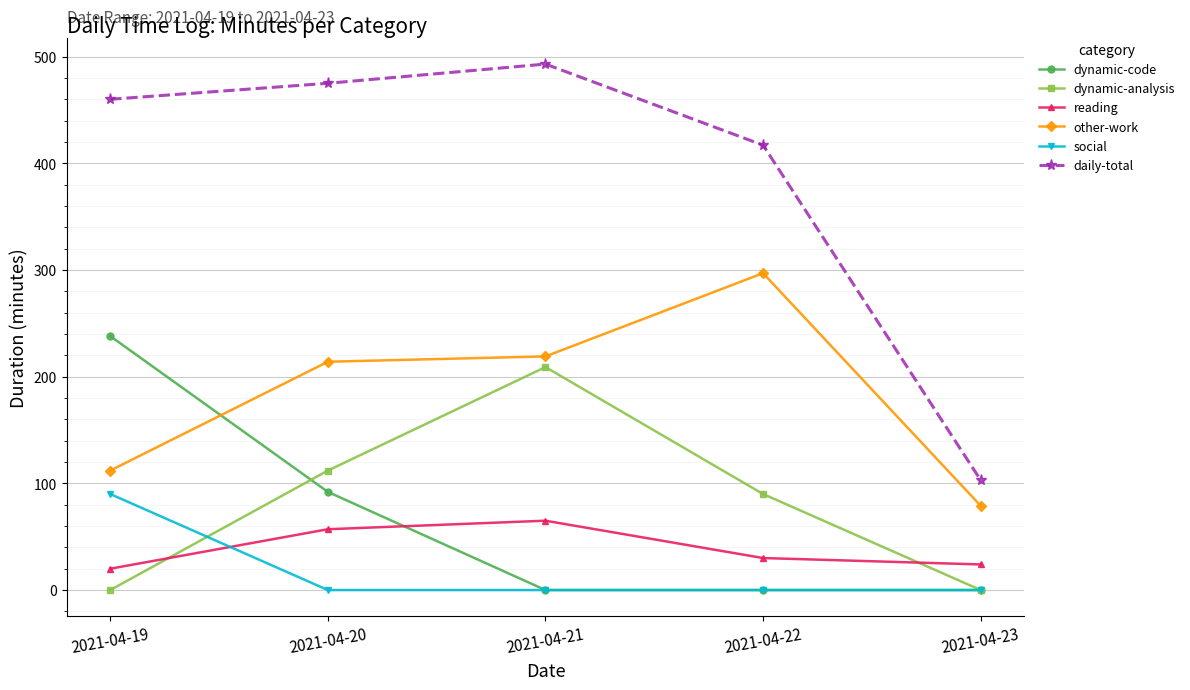

At how many categories does at least one series exceed 428?

3